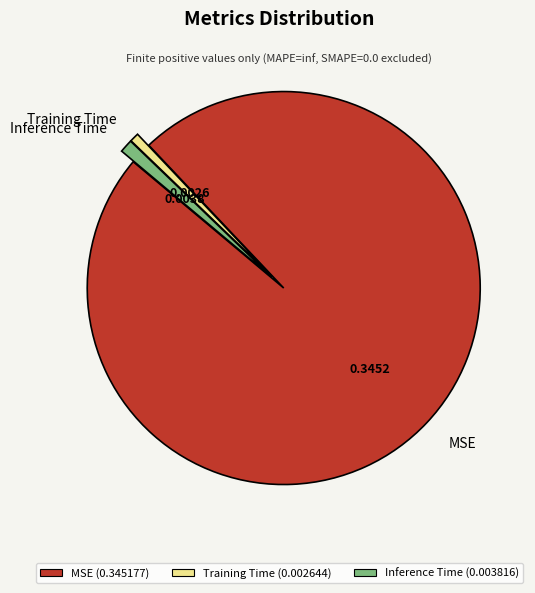

True or false: Inference Time accounts for 1% of the total.

True